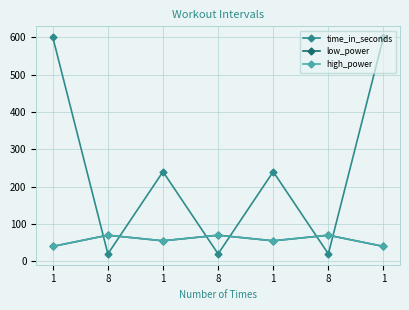

Is this an area chart (filled region under the line)?

No